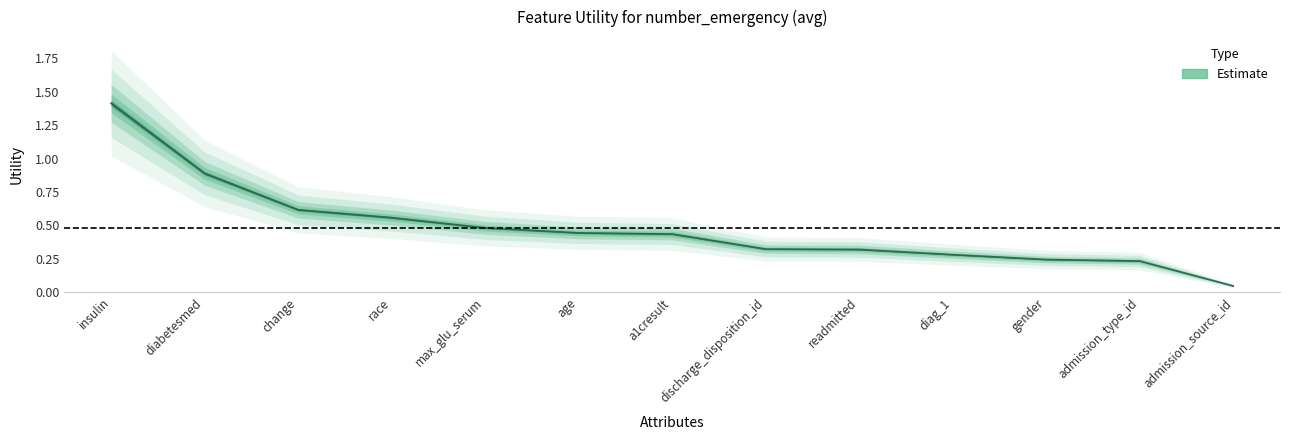

Which has a higher value, max_glu_serum or gender?

max_glu_serum